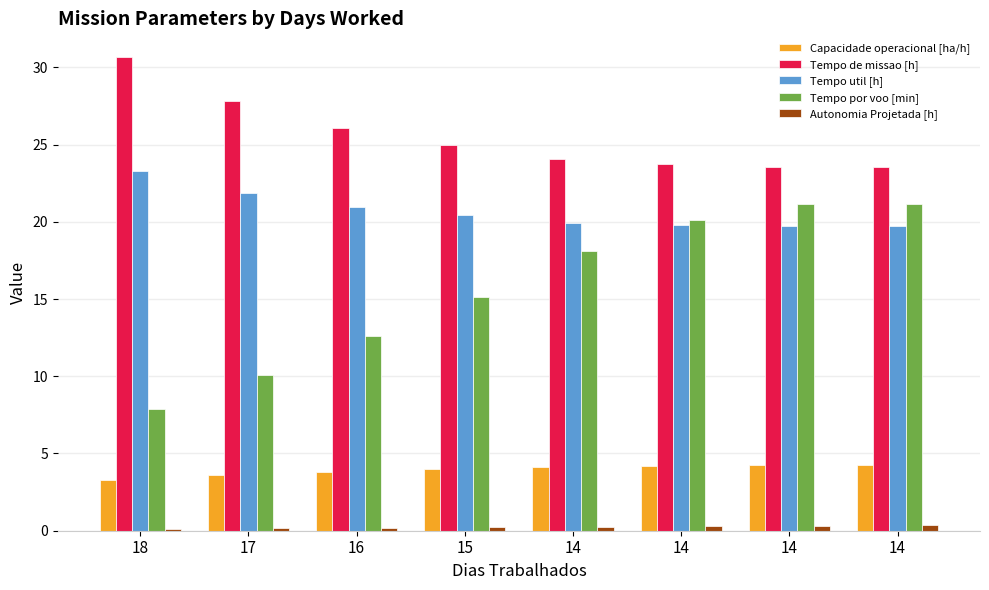

Which series has the largest total across all categories?

Tempo de missao [h]